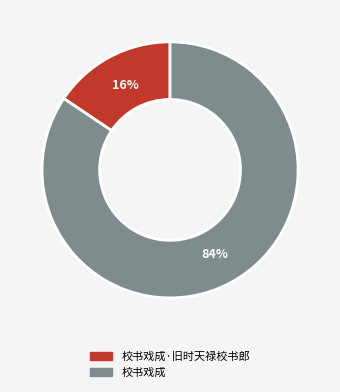

Is there a majority slice in this chart?

Yes